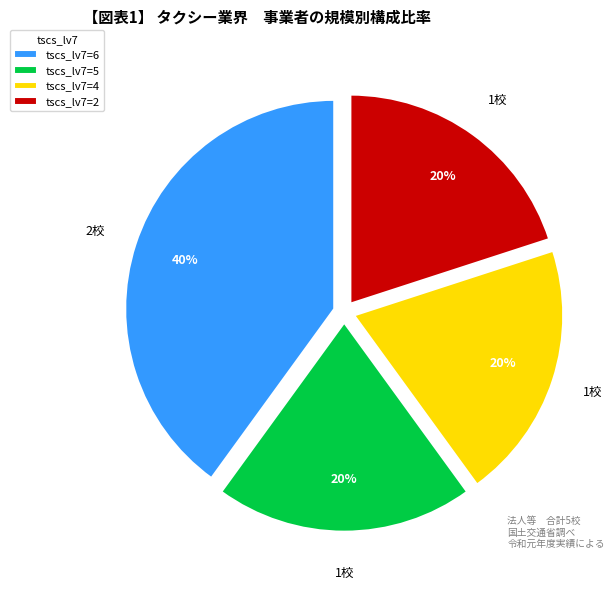

What is the ratio of the value at tscs_lv7=6 to the value at tscs_lv7=2?

2.0